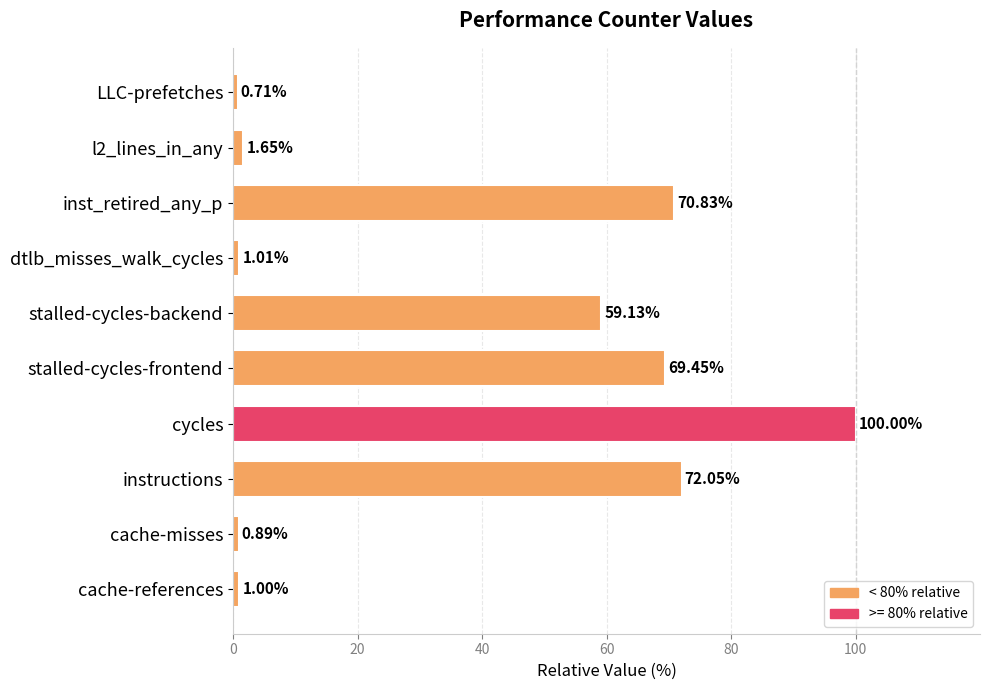

Where is the data nearest to the value 50?

stalled-cycles-backend